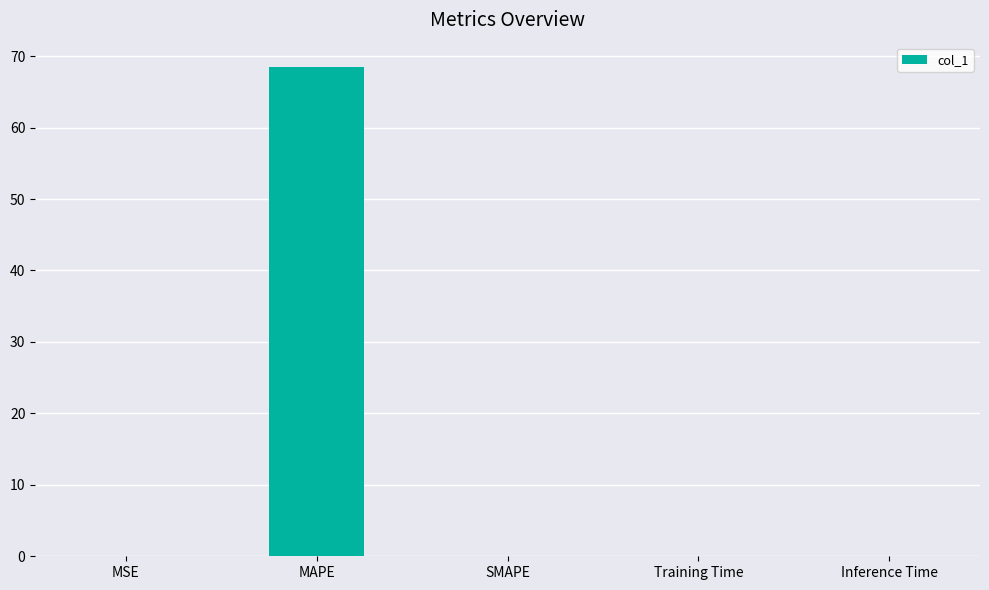

Read the value at MAPE.

68.5